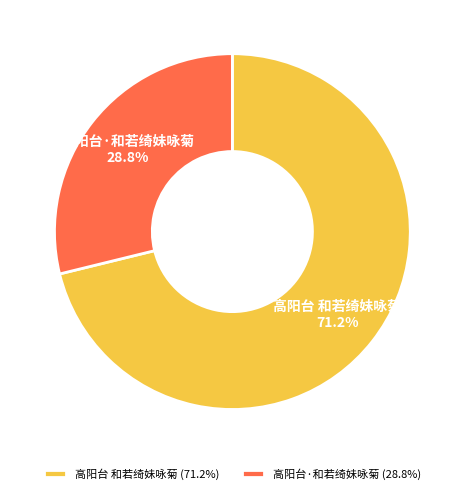

Combined, what portion of the pie is 高阳台 和若绮妹咏菊 and 高阳台·和若绮妹咏菊?

100.0%